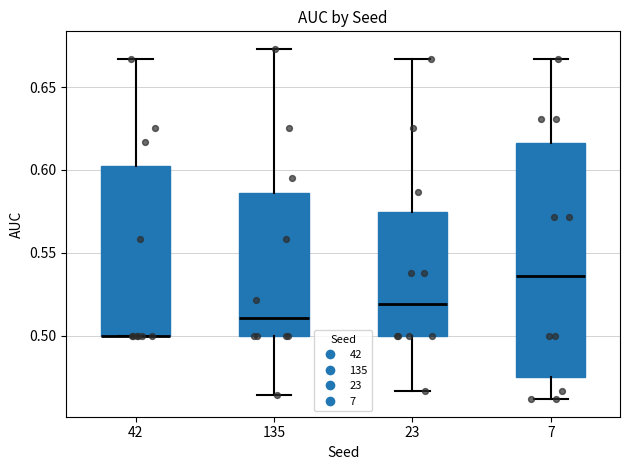

Comparing the boxes themselves (not the whiskers), which one is the tallest?

7